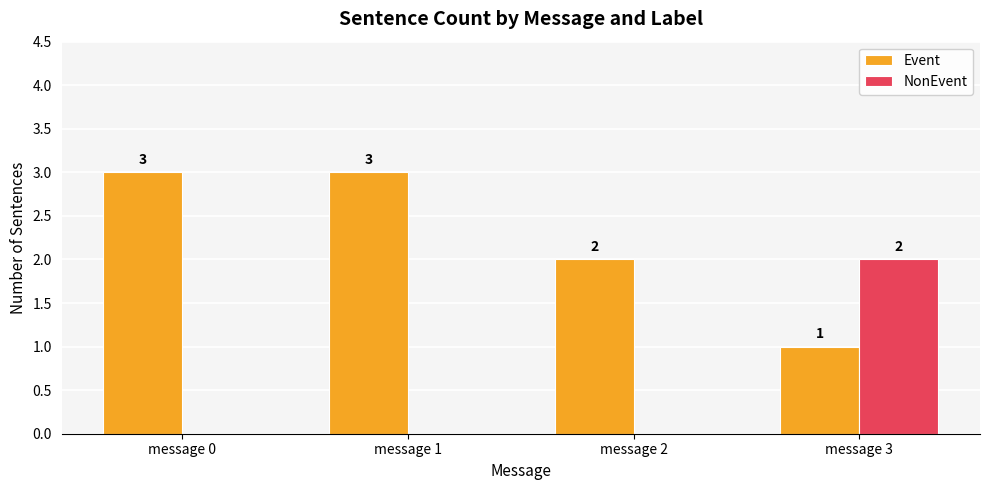

Are the bars grouped side by side (vs. stacked)?

Yes